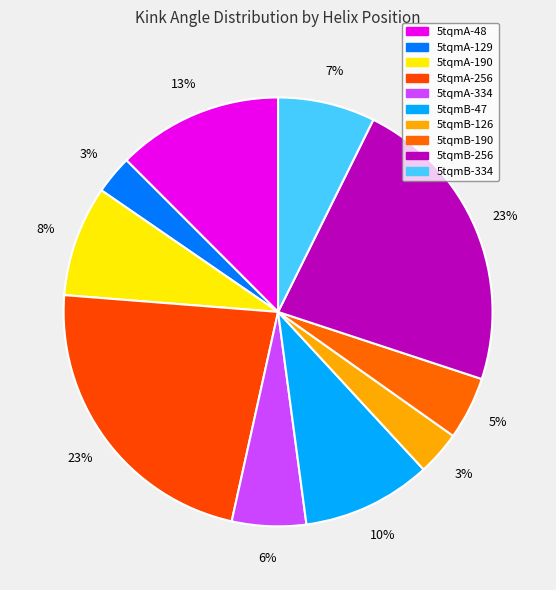

What is the change in value from 5tqmA-334 to 5tqmB-47?

+3.2